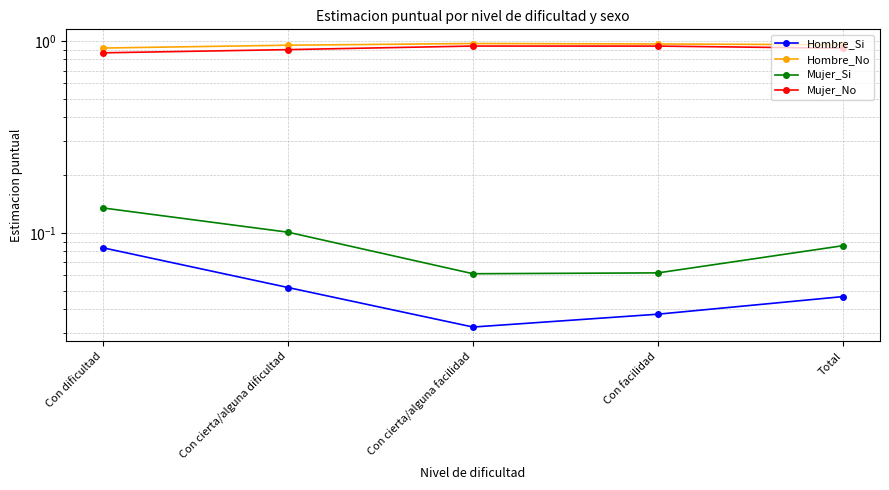

What is the label of the 3rd point from the right?

Con cierta/alguna facilidad